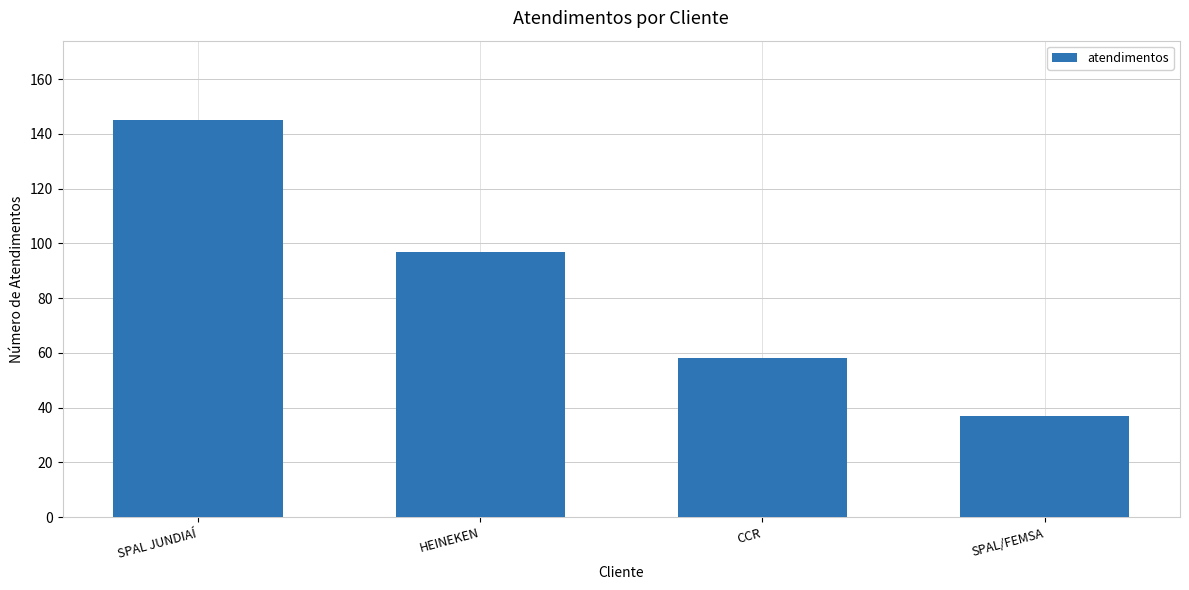

What is the difference between the values at CCR and SPAL/FEMSA?

21